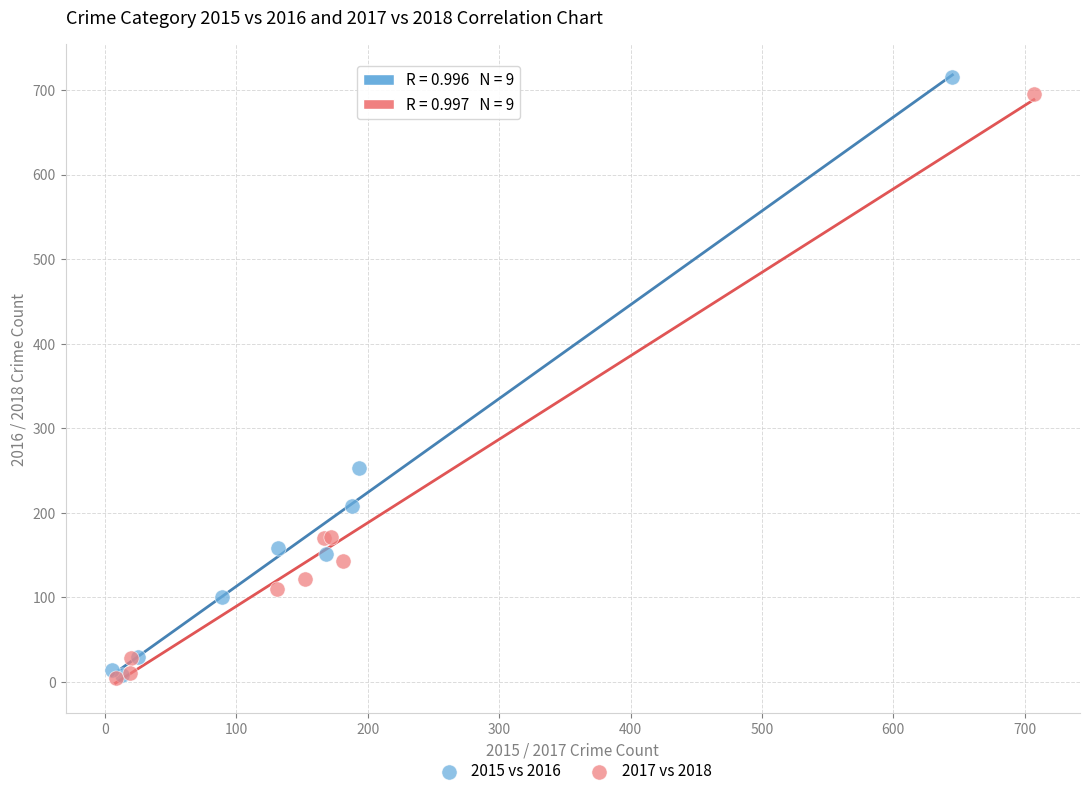

Which series has the largest Y range (max minus min)?

2015 vs 2016